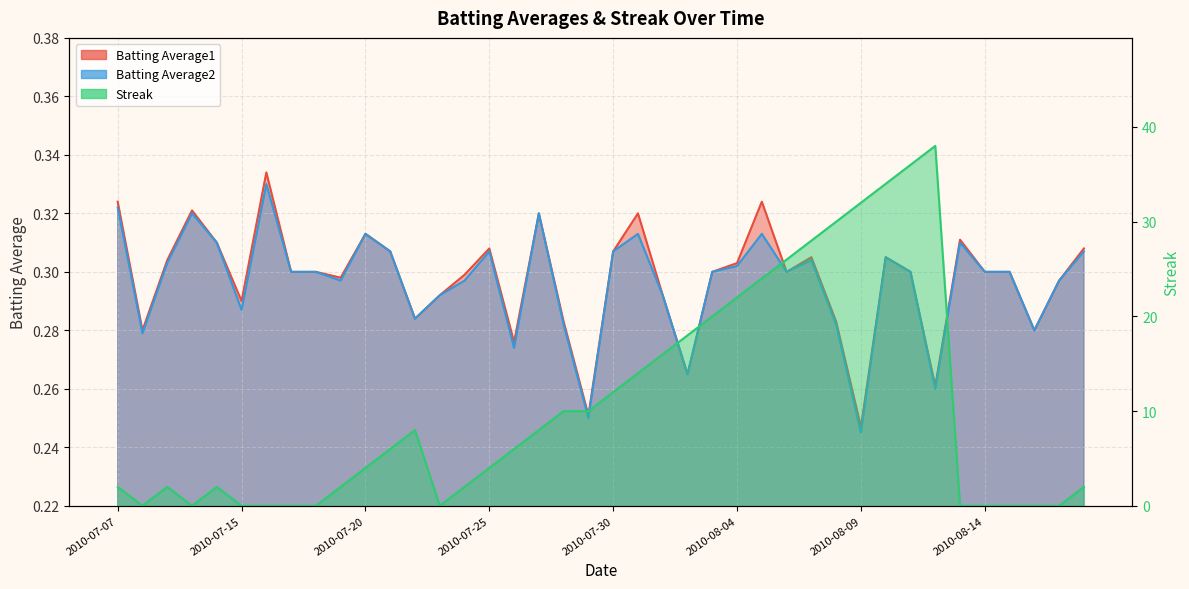

Is it true that Batting Average2 equals 0.1 at 2010-08-05?

False